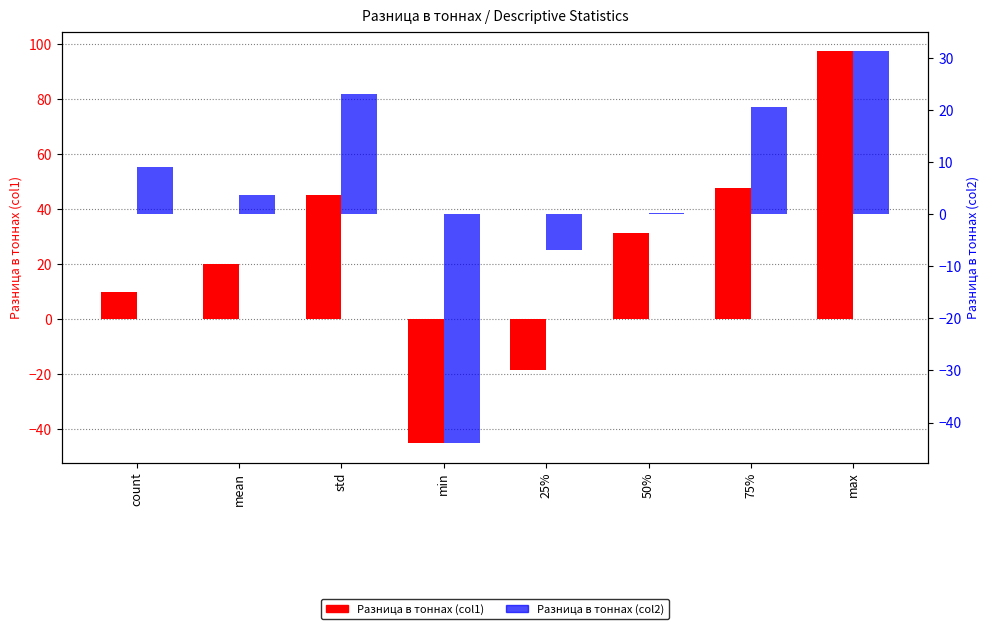

Between min and std, which is larger?

std